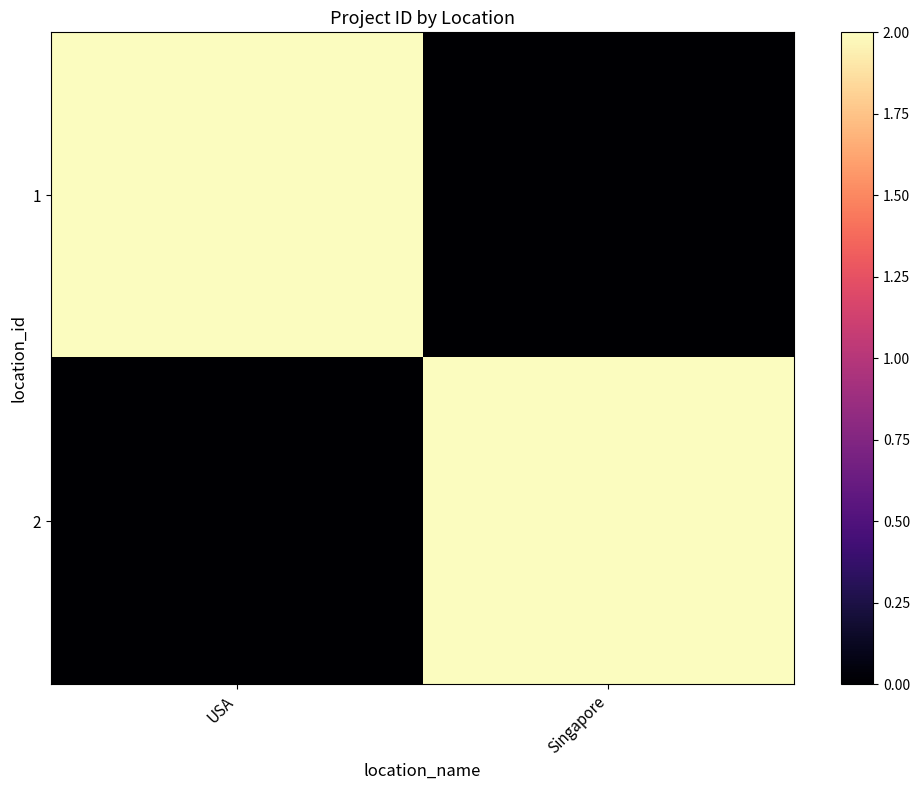

Between USA and Singapore, which is larger?

USA